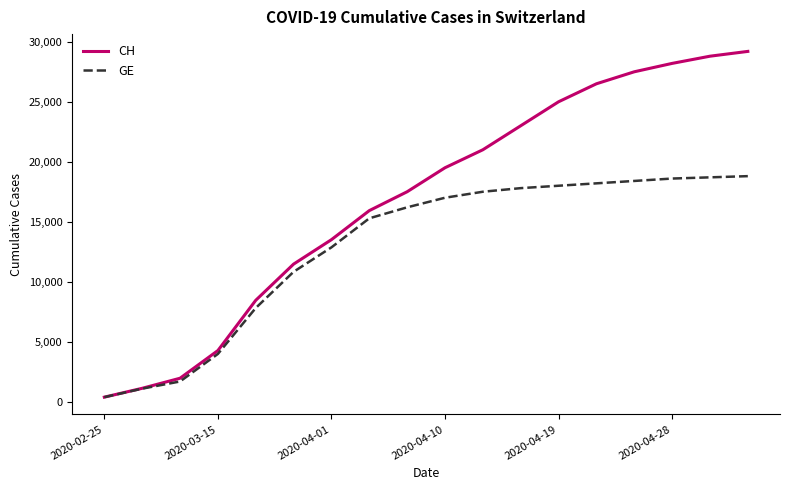

Which series has the widest spread of values?

CH